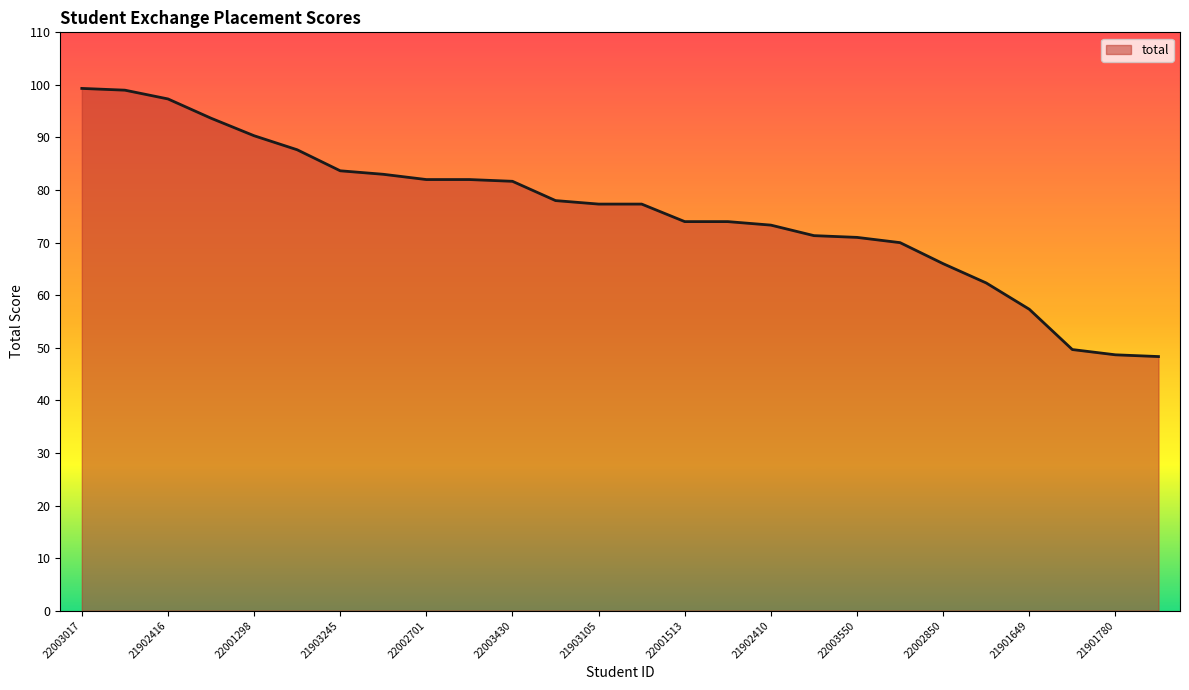

How many lines are shown in the chart?

1